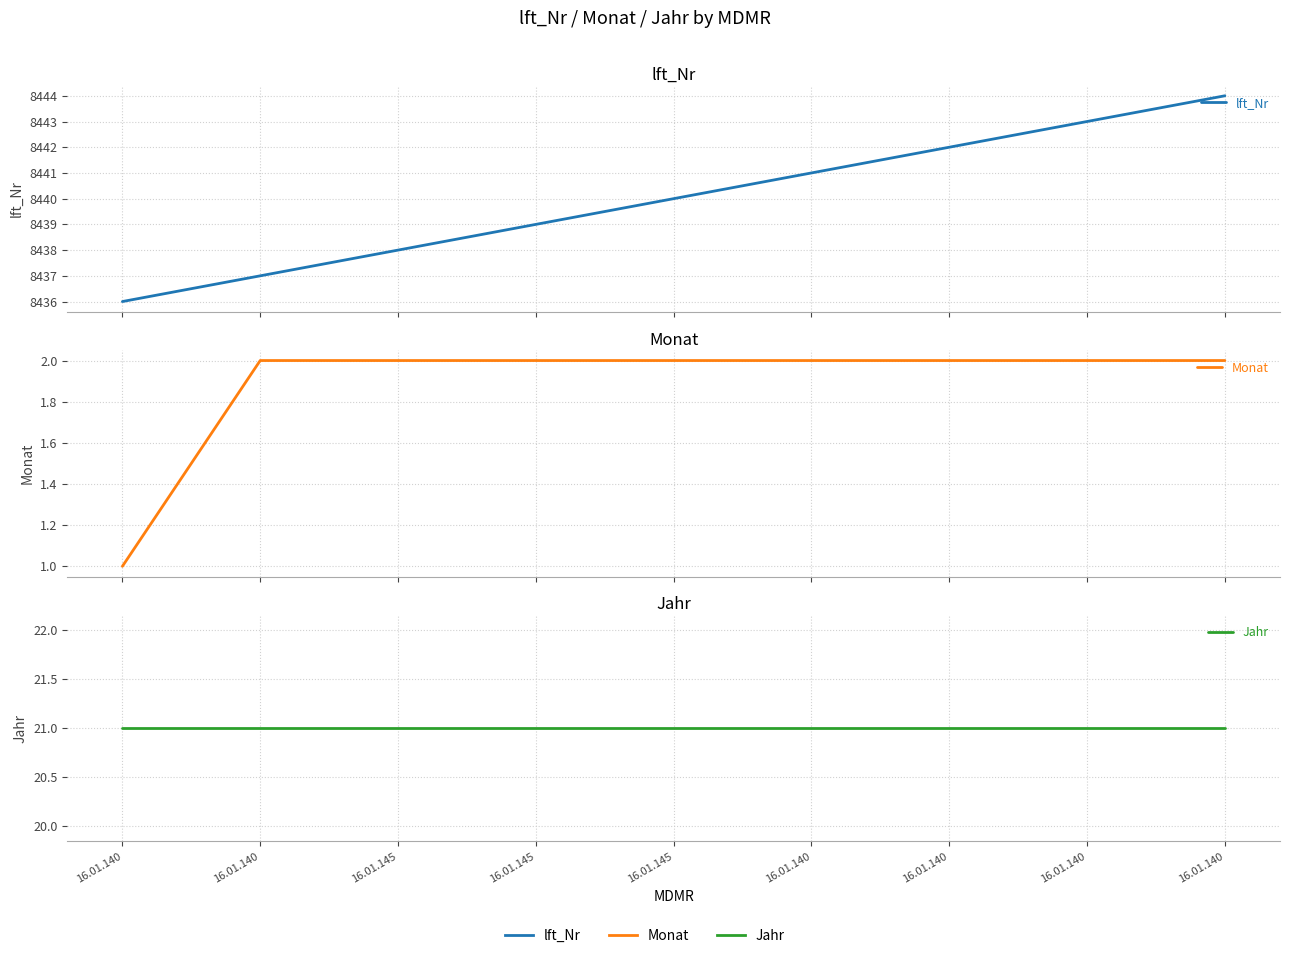

What is the spread (max minus min) of values at 16.01.140?

8435